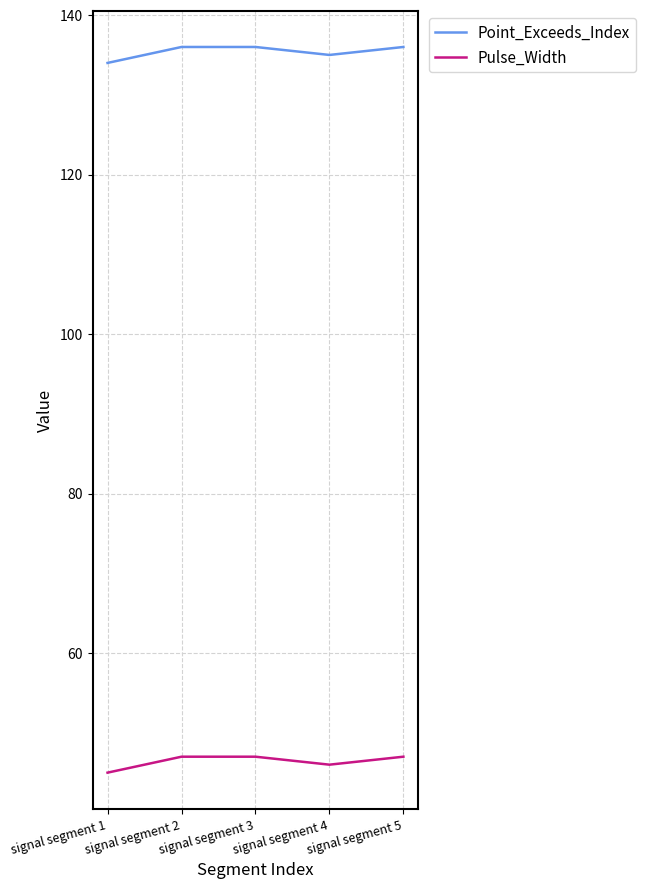

True or false: Point_Exceeds_Index and Pulse_Width intersect in this chart.

False